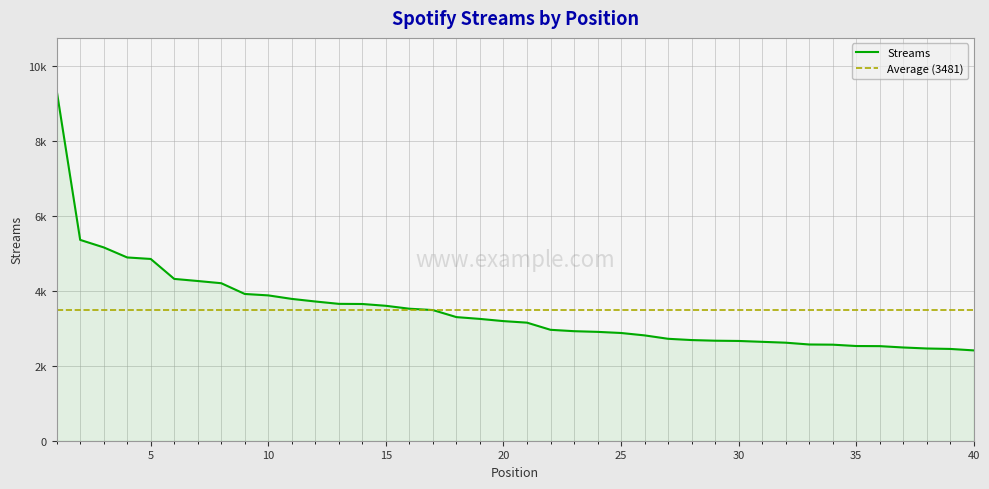

Between 39 and 20, which is larger?

20